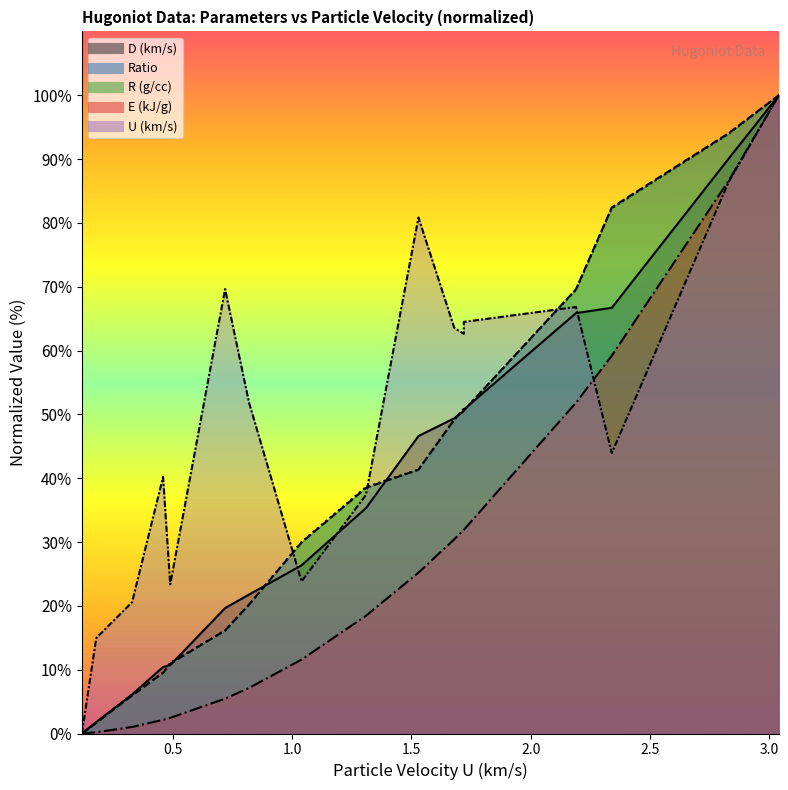

Is it true that R_gcc equals 94.0 at 2.83?

True